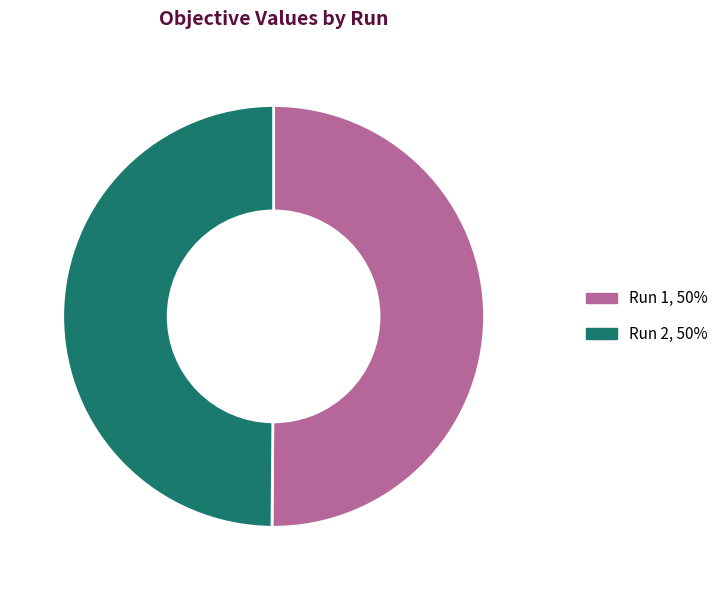

How many slices are in this pie chart?

2